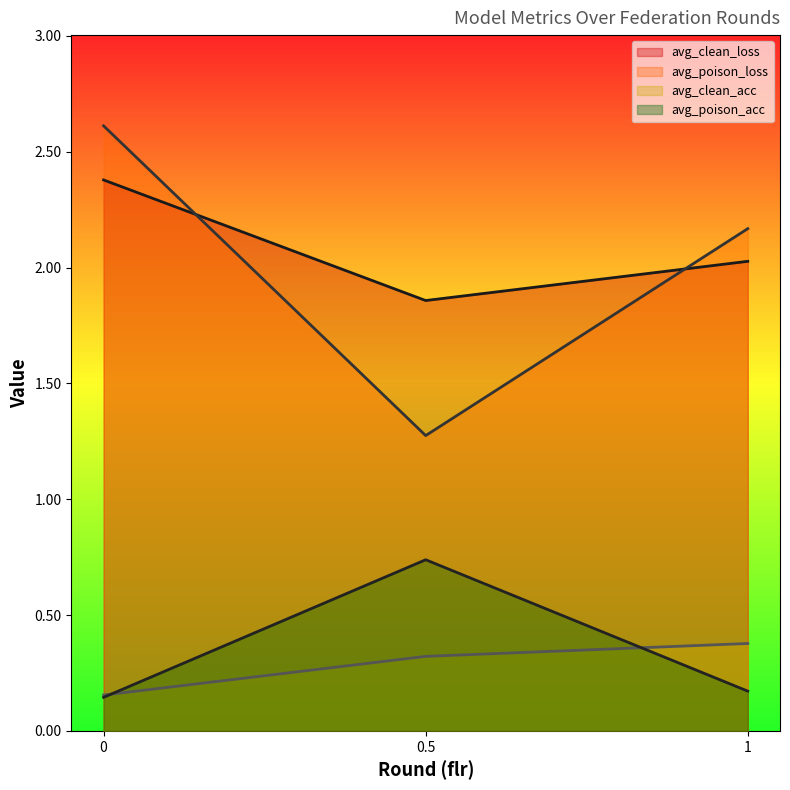

How many lines are shown in the chart?

4